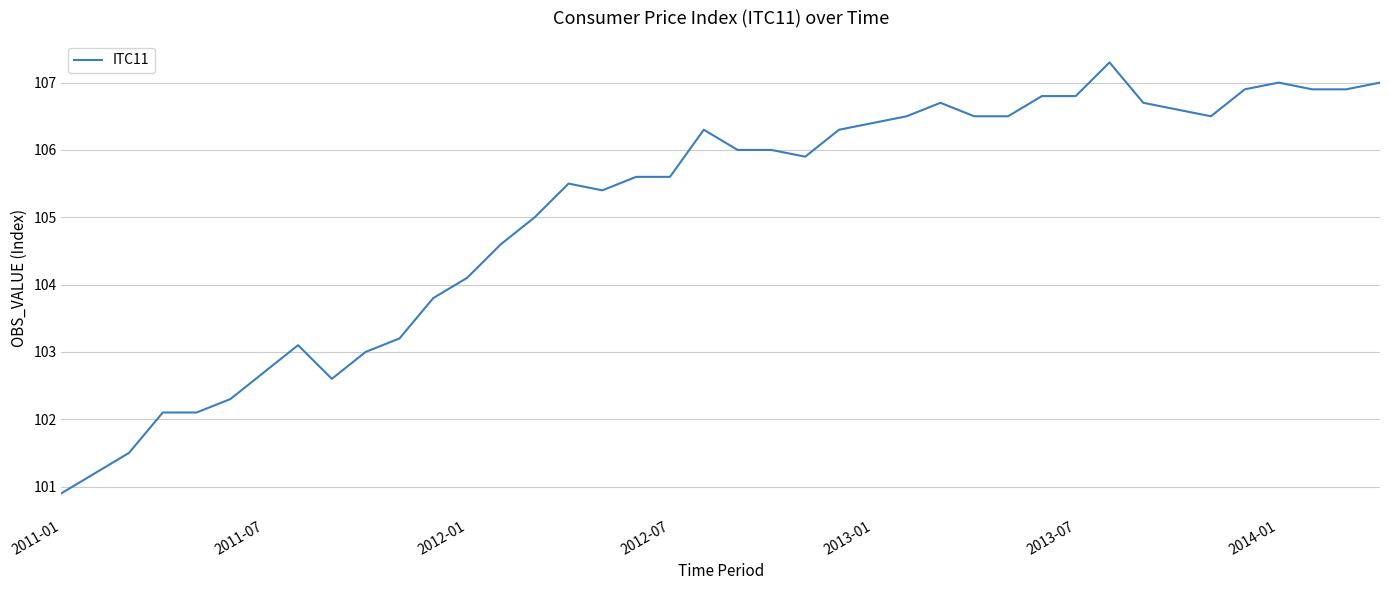

What is the maximum value shown in the chart?

107.3